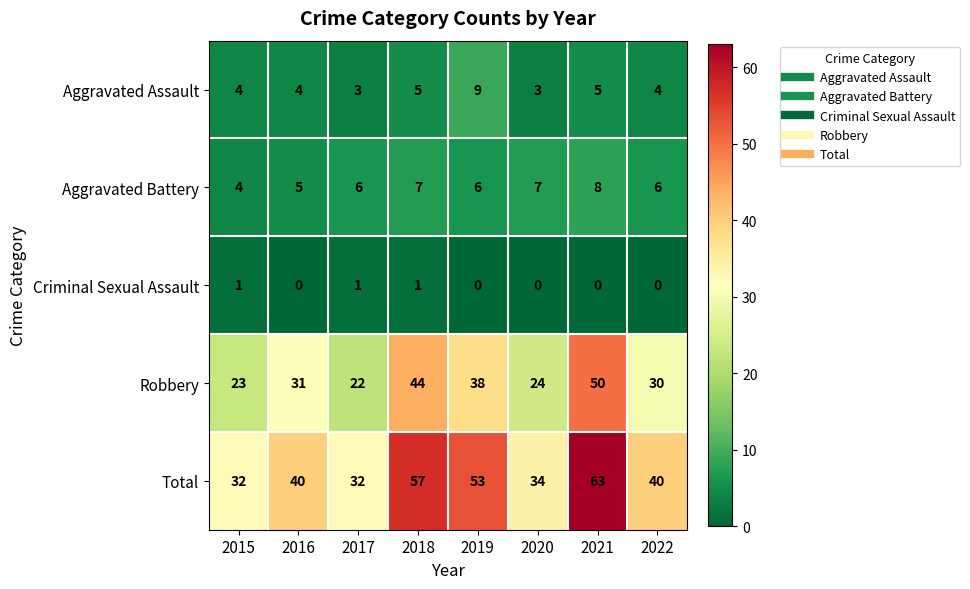

What is the spread (max minus min) of values at 2017?

31